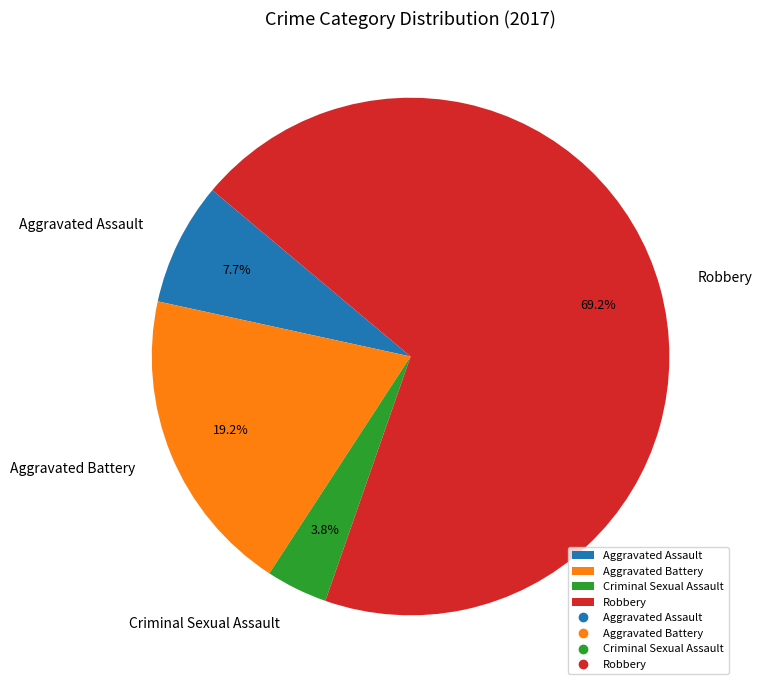

To the nearest percent, what percentage of the pie is Aggravated Battery?

19%